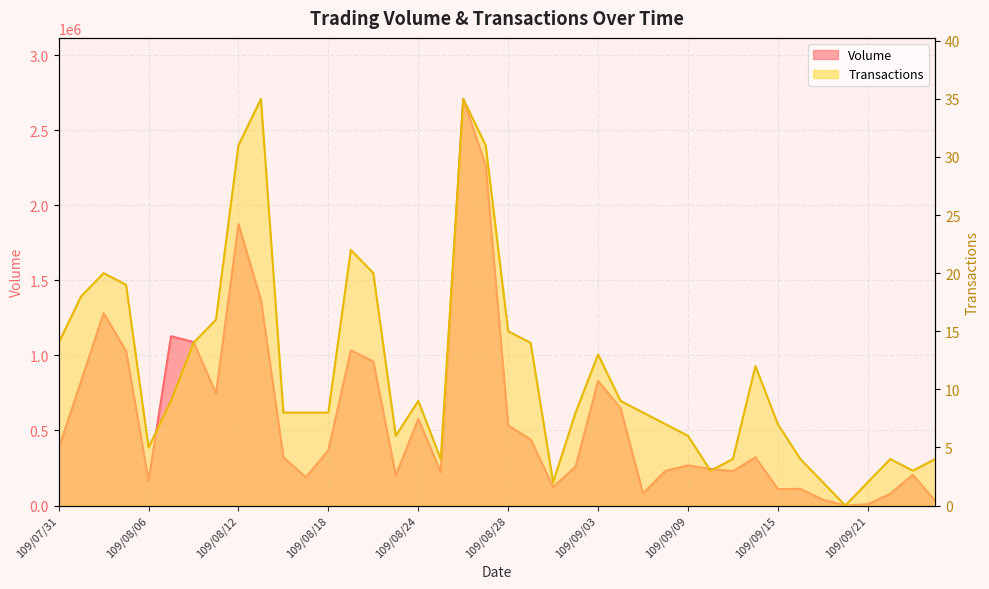

What is the average value of the Transactions series?

11